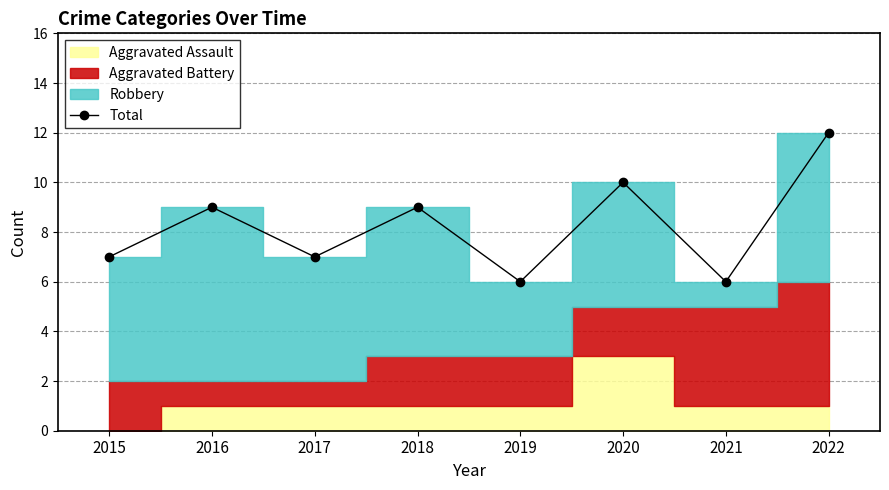

True or false: the data shows 20 at 2022.

False